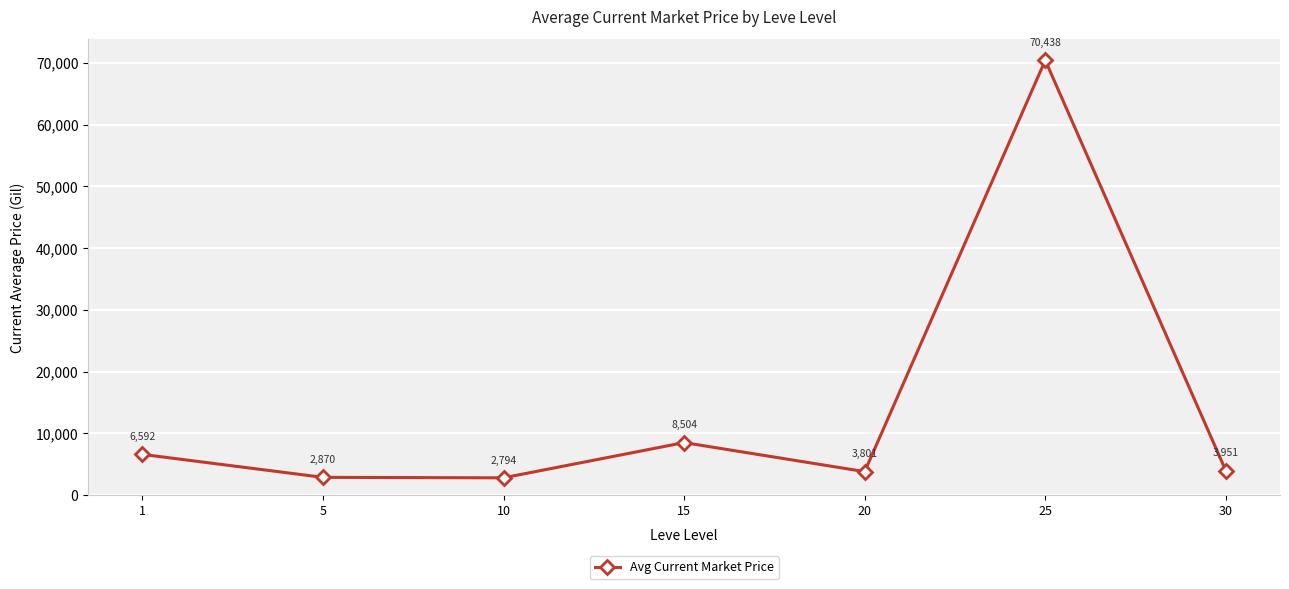

Which category has the lowest value across all series?

10